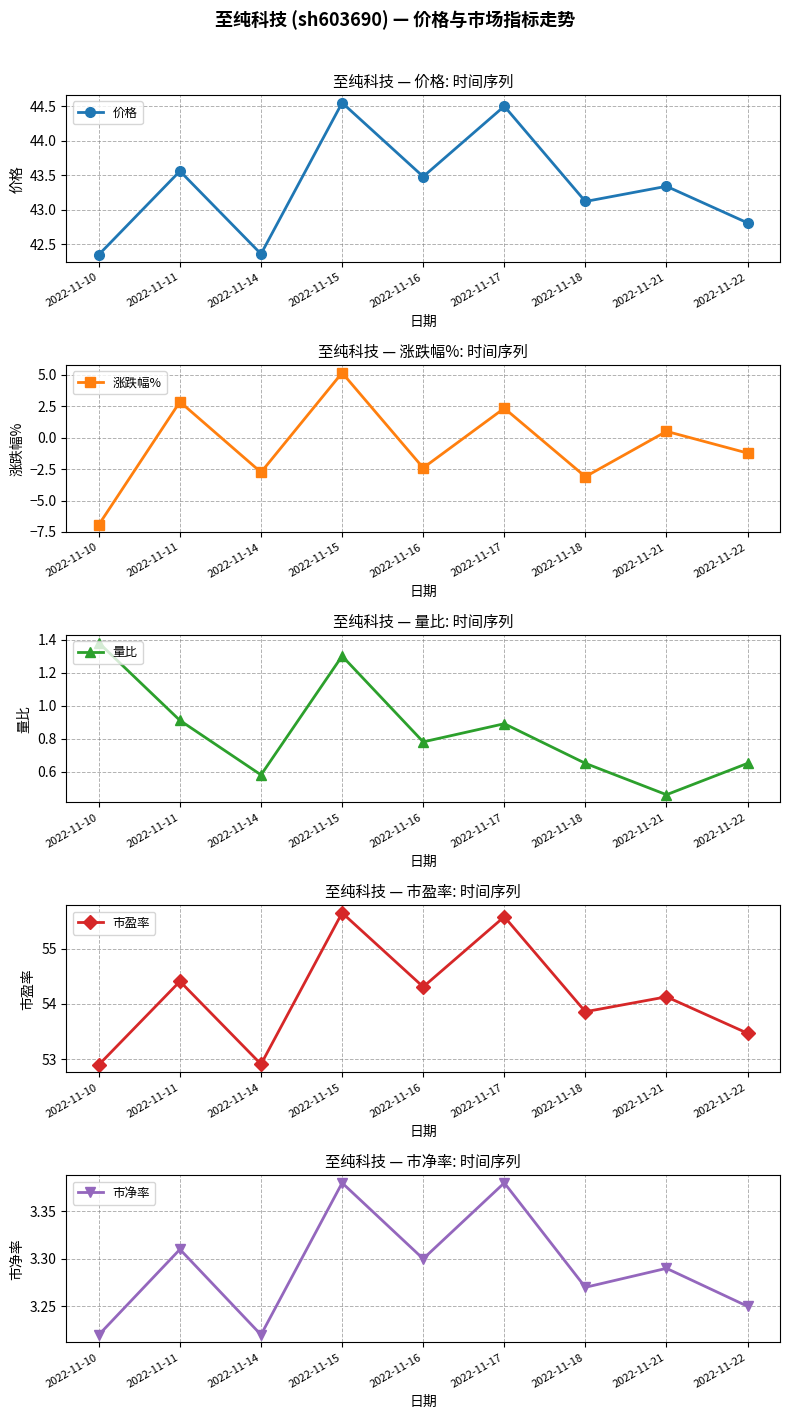

Where is the first local minimum for 价格?

2022-11-14